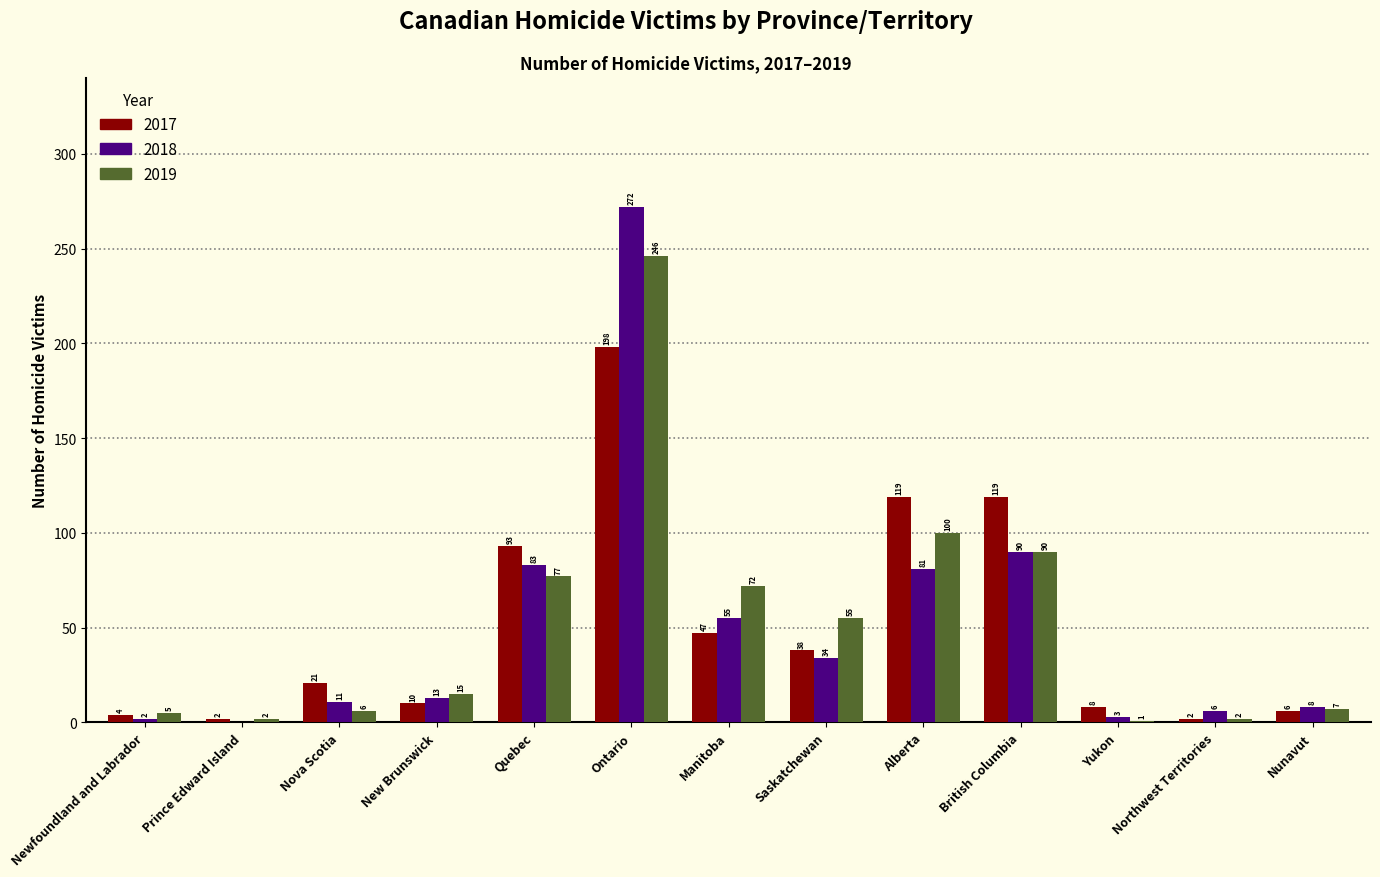

At which label is 2018 closest to 136?

British Columbia